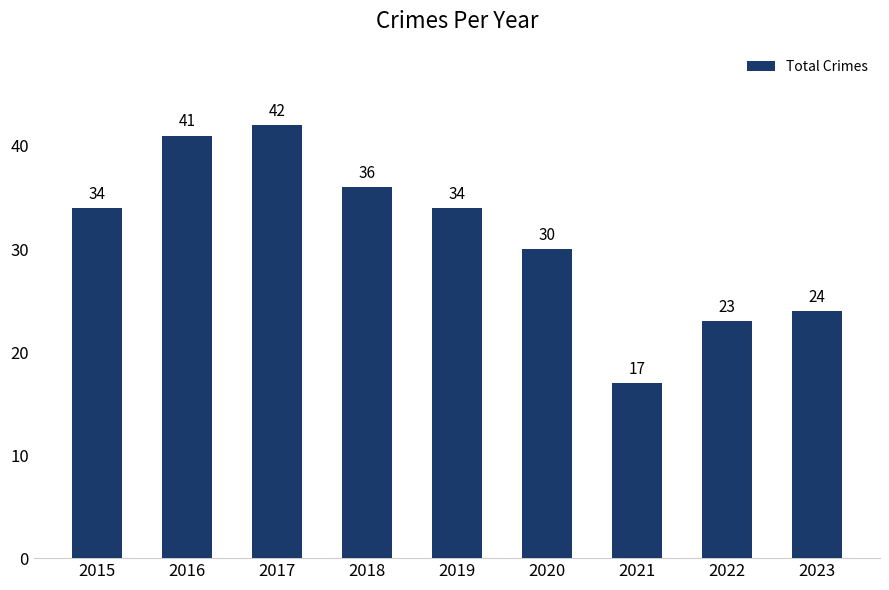

How many data points are less than 34?

4